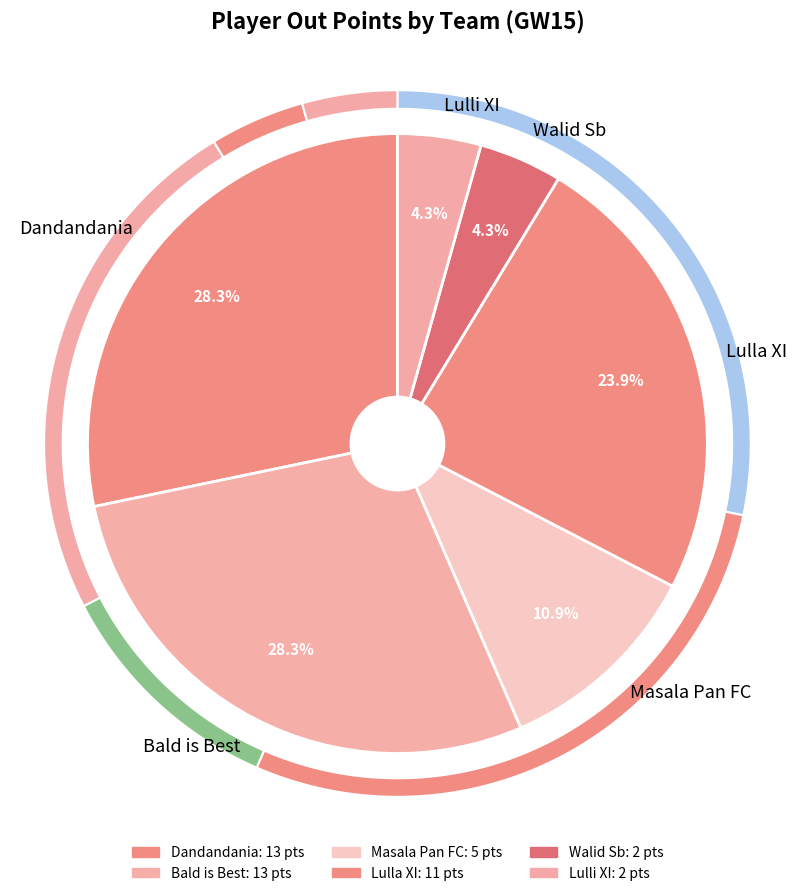

To the nearest percent, what percentage of the pie is Dandandania?

28%